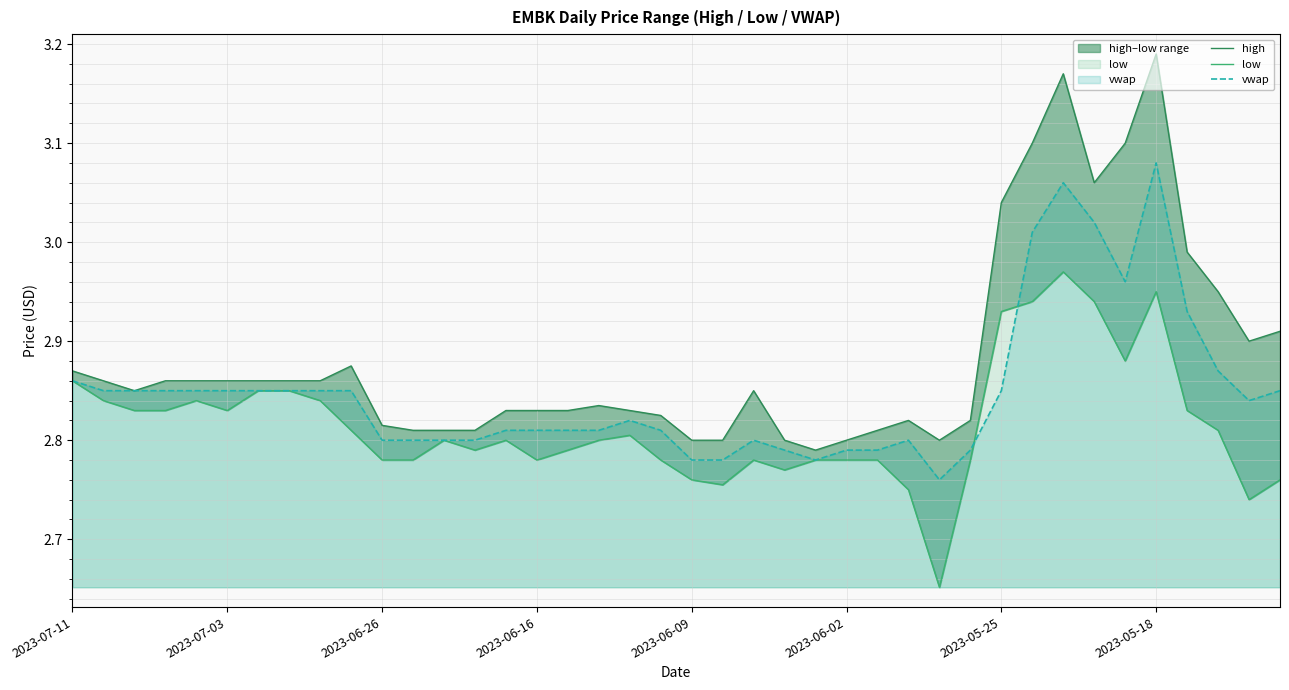

Rank the series by their maximum value, from highest to lowest.

high, vwap, low